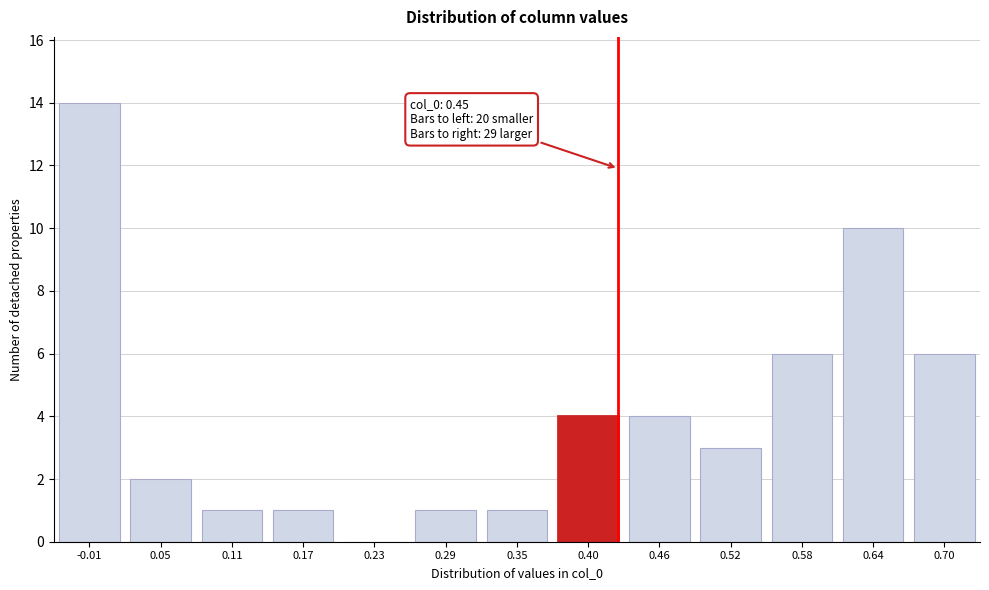

Reading left to right, what are all the values shown in this chart?

-0.01=14	0.05=2	0.11=1	0.17=1	0.23=0	0.29=1	0.35=1	0.40=4	0.46=4	0.52=3	0.58=6	0.64=10	0.70=6